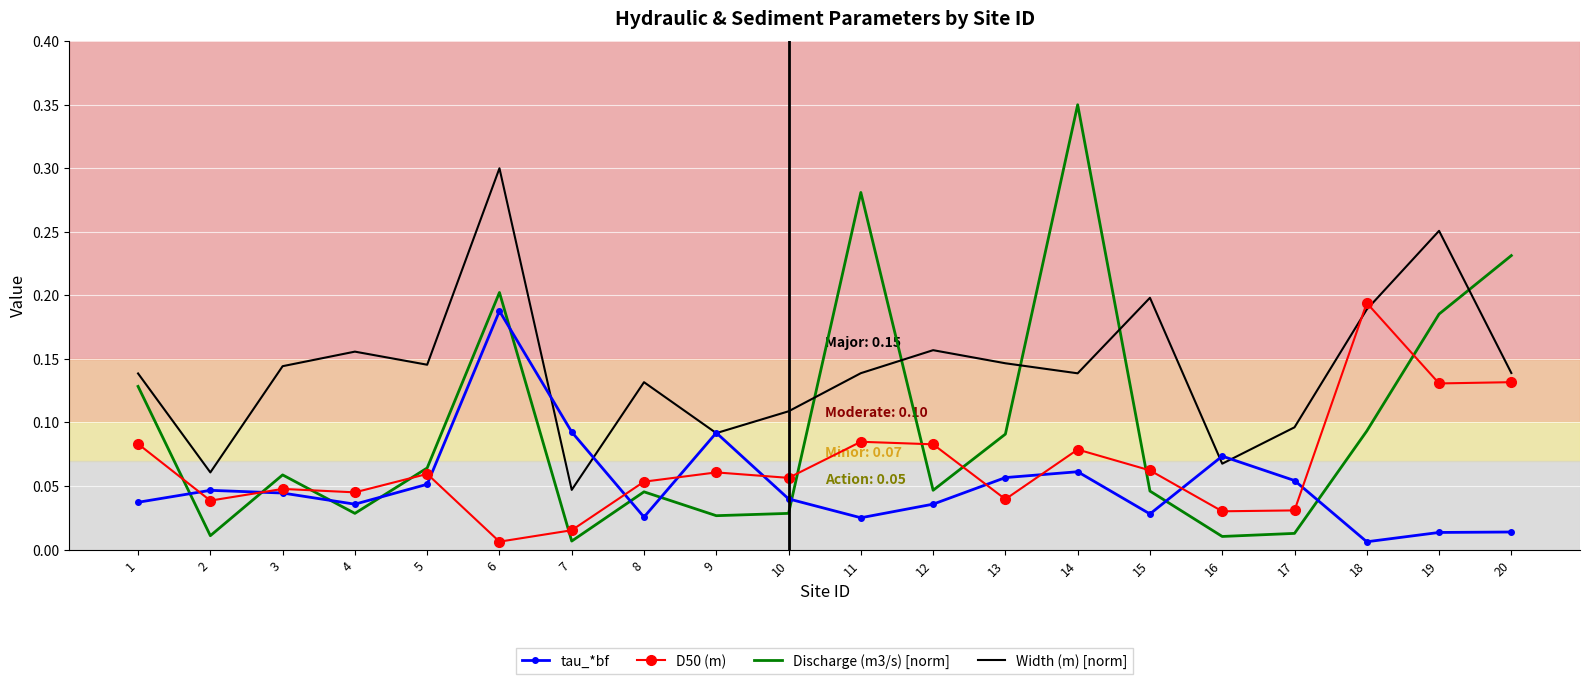

Is the value of tau_*bf at 16 greater than the value of Discharge (m3/s) [norm] at 7?

Yes